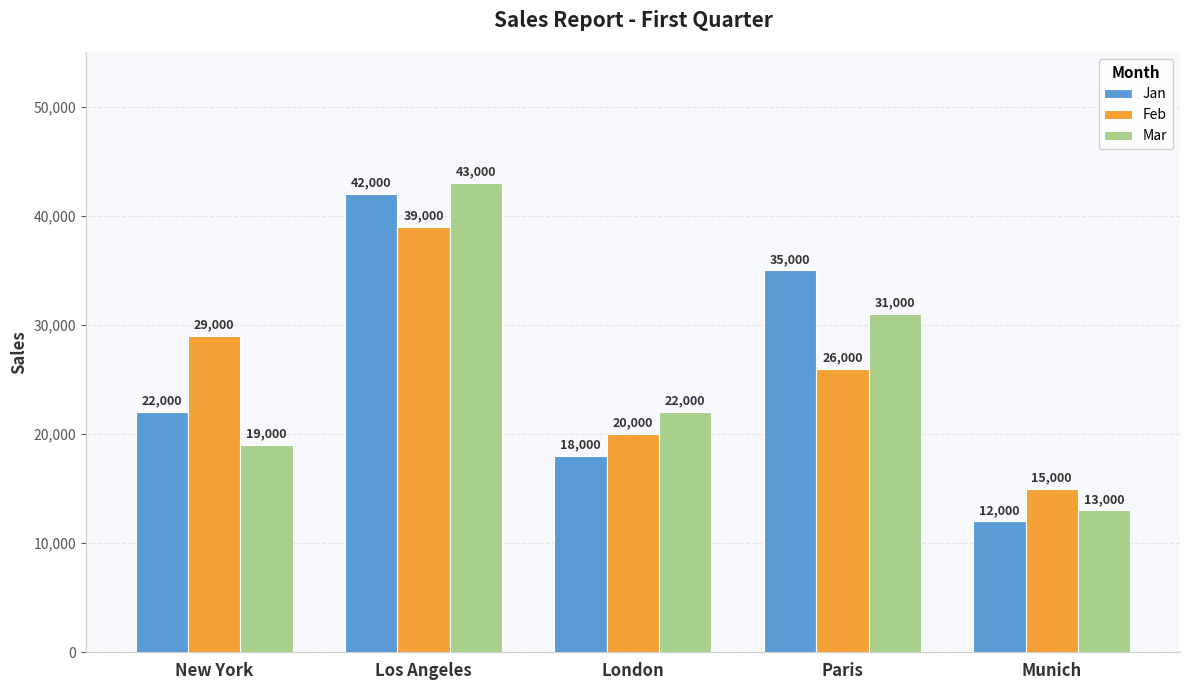

Is it true that Mar equals 17687 at Munich?

False